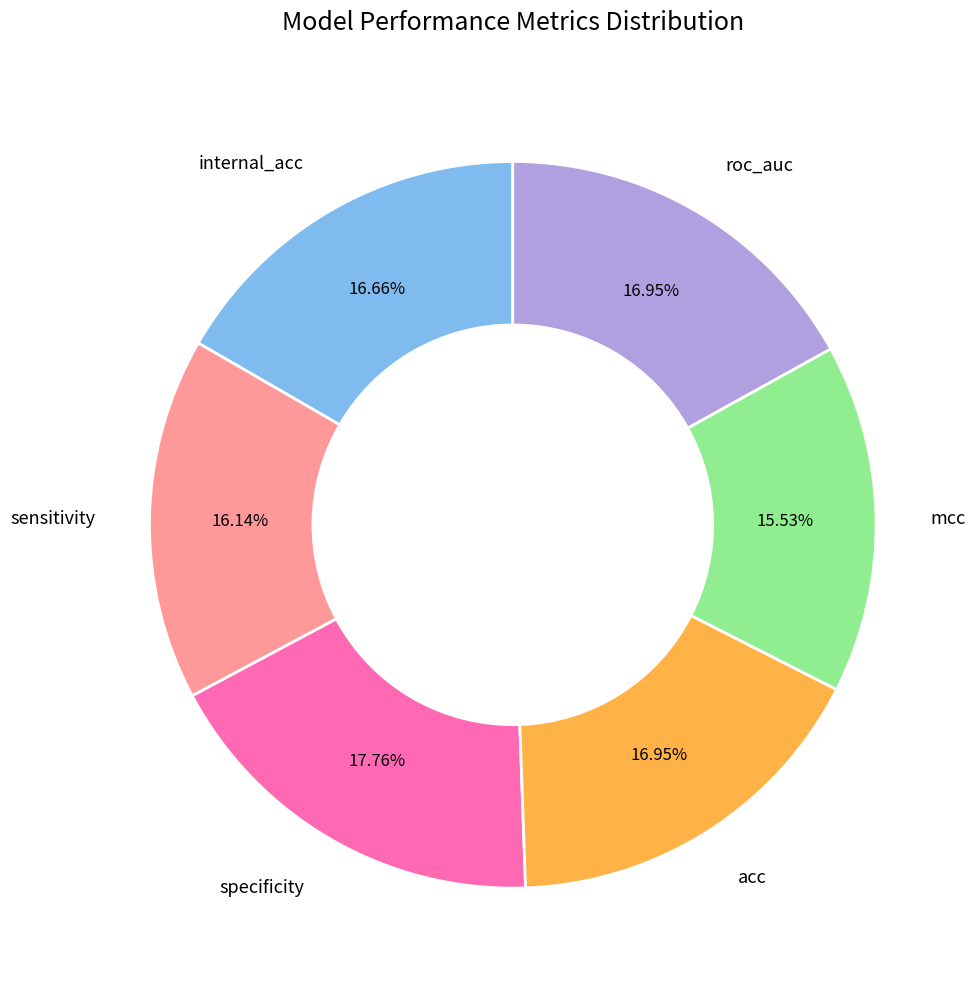

Is internal_acc the majority of the pie?

No